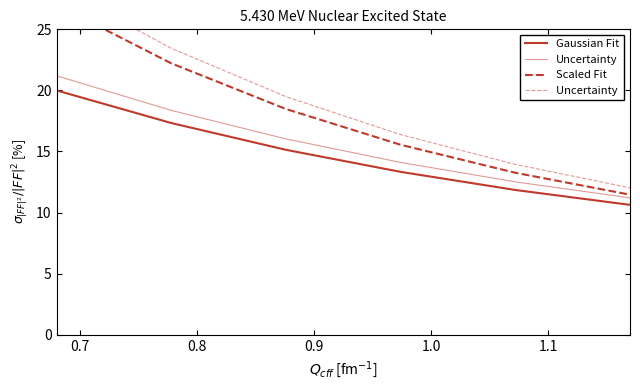

Does the chart display data point markers on the line(s)?

No